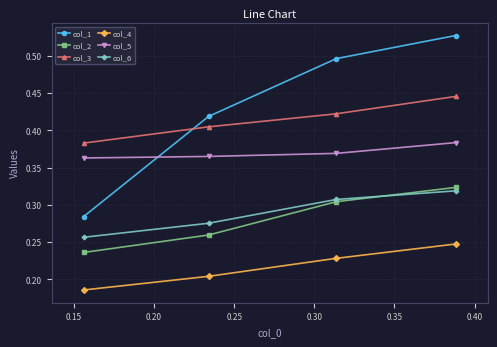

Which series has the largest range (max minus min)?

col_1